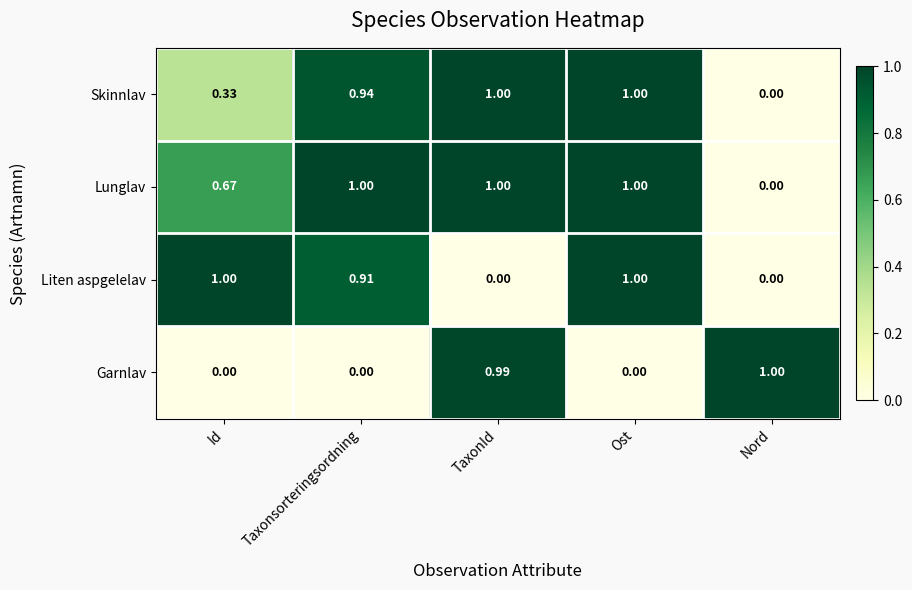

At which label is Skinnlav closest to 0?

Nord